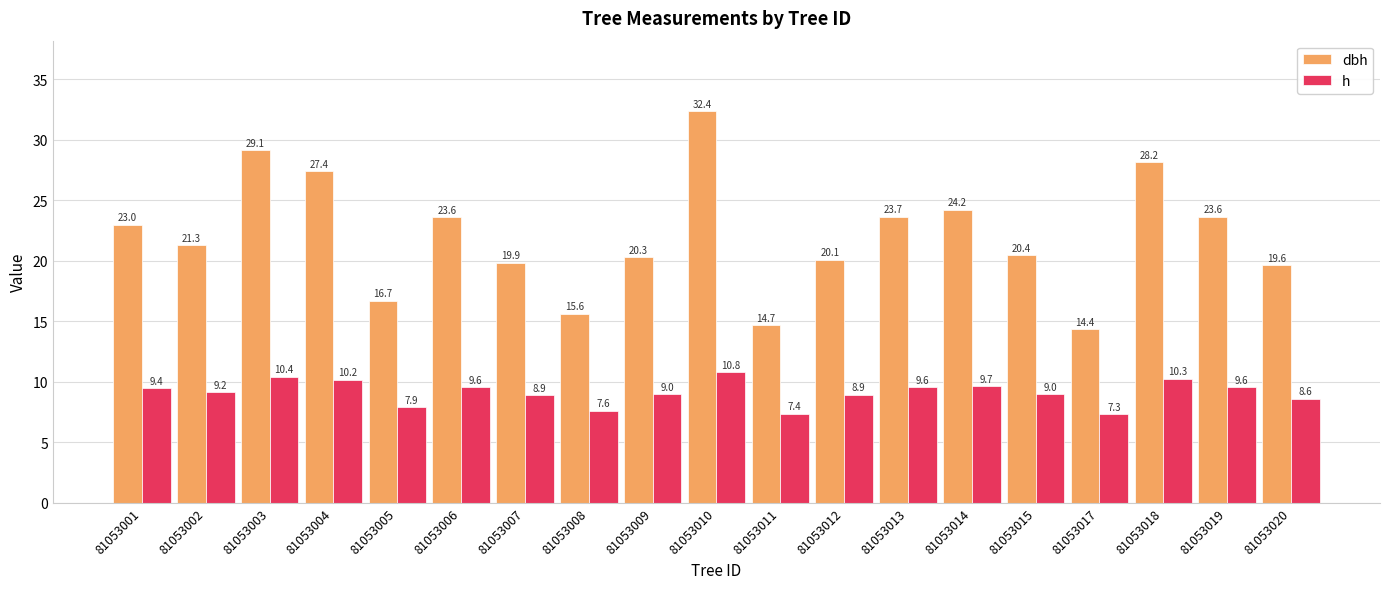

Which series has the widest spread of values?

dbh